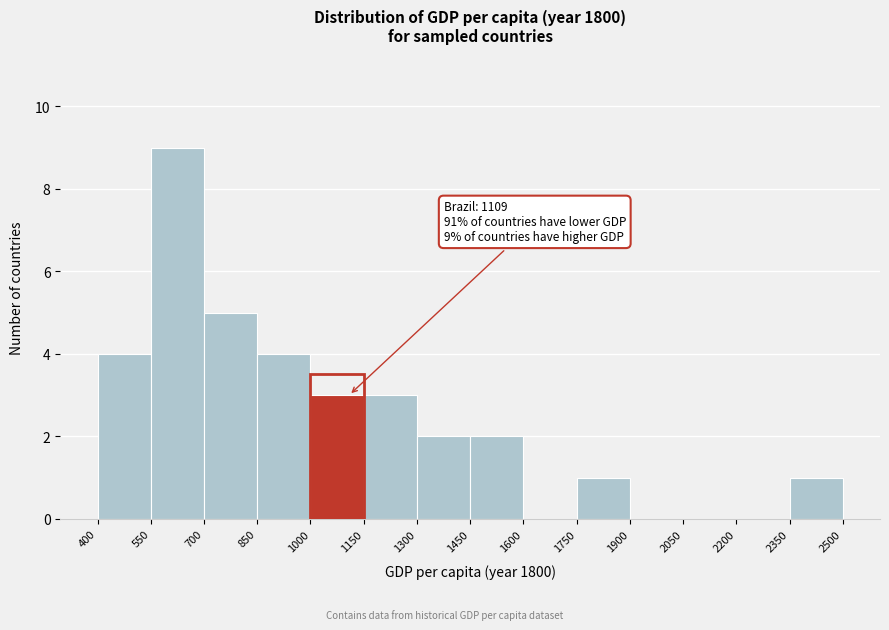

Which range on the x-axis has the tallest bar?

550 to 700